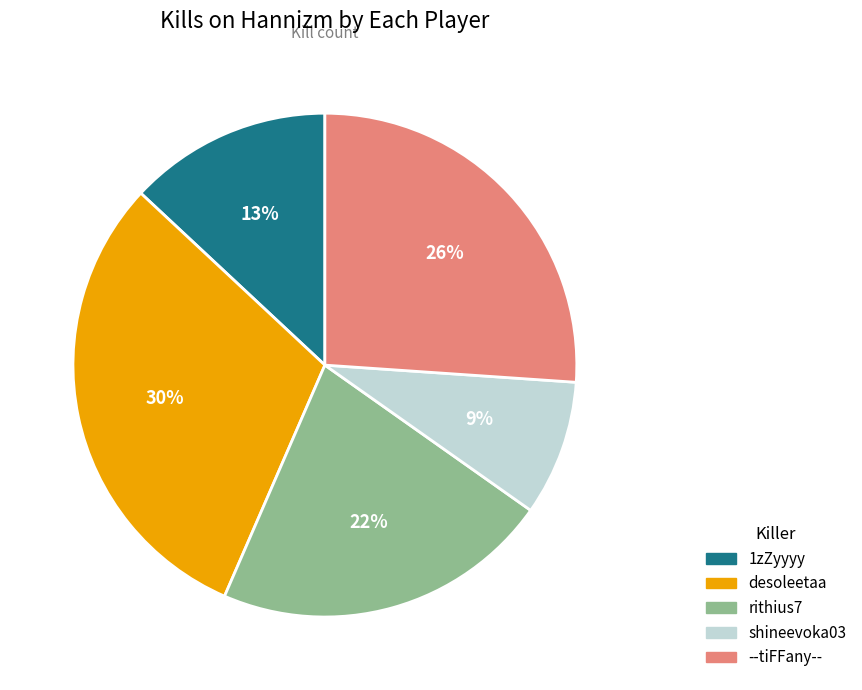

Is the sum of --tiFFany-- and 1zZyyyy greater than half?

No